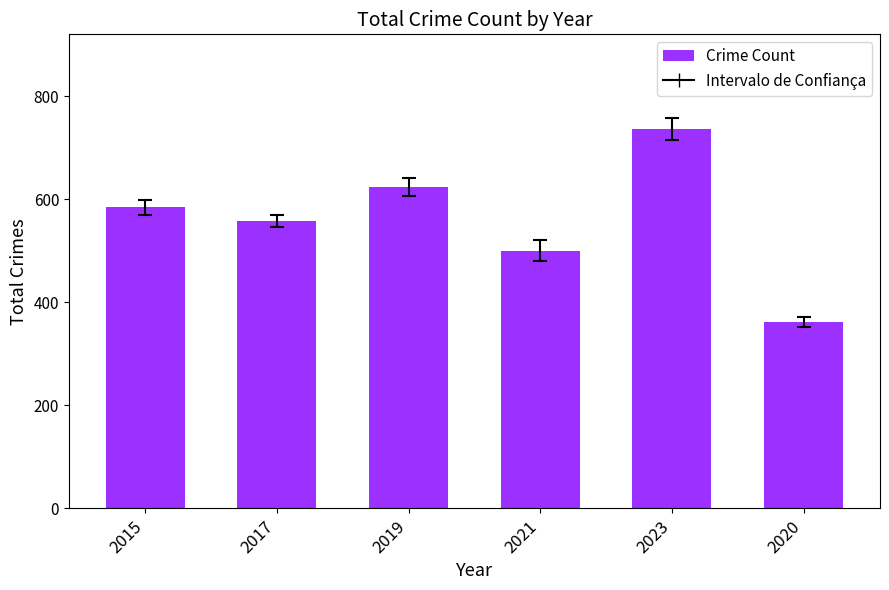

What is the smallest value displayed?

362